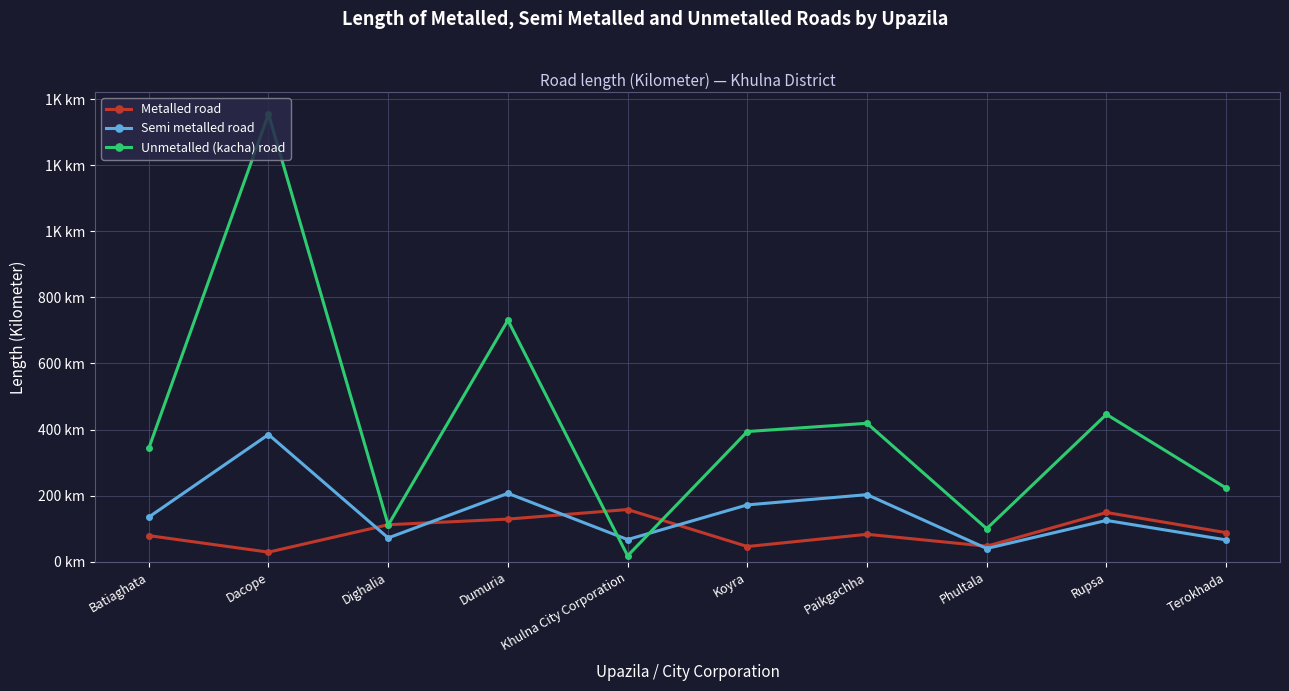

Which series has the largest total across all categories?

Unmetalled (kacha) road